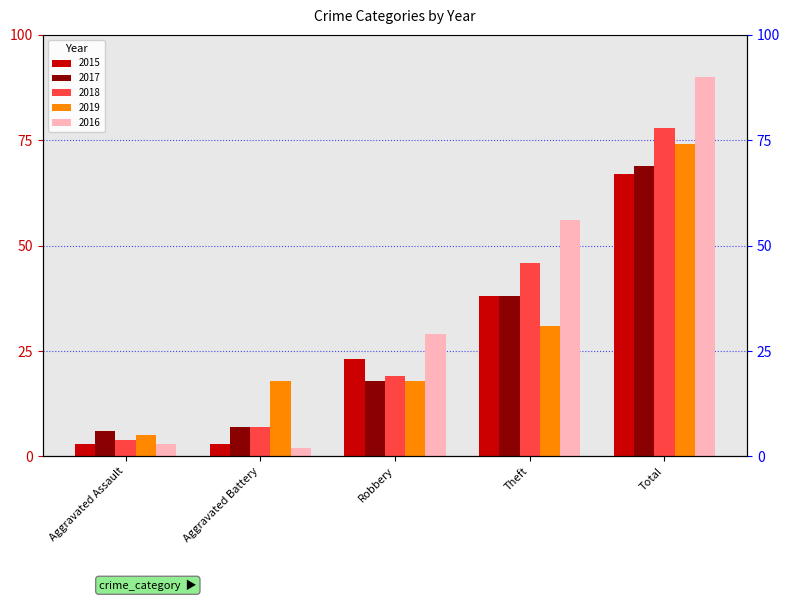

Reading left to right, what are all the values shown in this chart?

2015: Aggravated Assault=3	Aggravated Battery=3	Robbery=23	Theft=38	Total=67
2017: Aggravated Assault=6	Aggravated Battery=7	Robbery=18	Theft=38	Total=69
2018: Aggravated Assault=4	Aggravated Battery=7	Robbery=19	Theft=46	Total=78
2019: Aggravated Assault=5	Aggravated Battery=18	Robbery=18	Theft=31	Total=74
2016: Aggravated Assault=3	Aggravated Battery=2	Robbery=29	Theft=56	Total=90